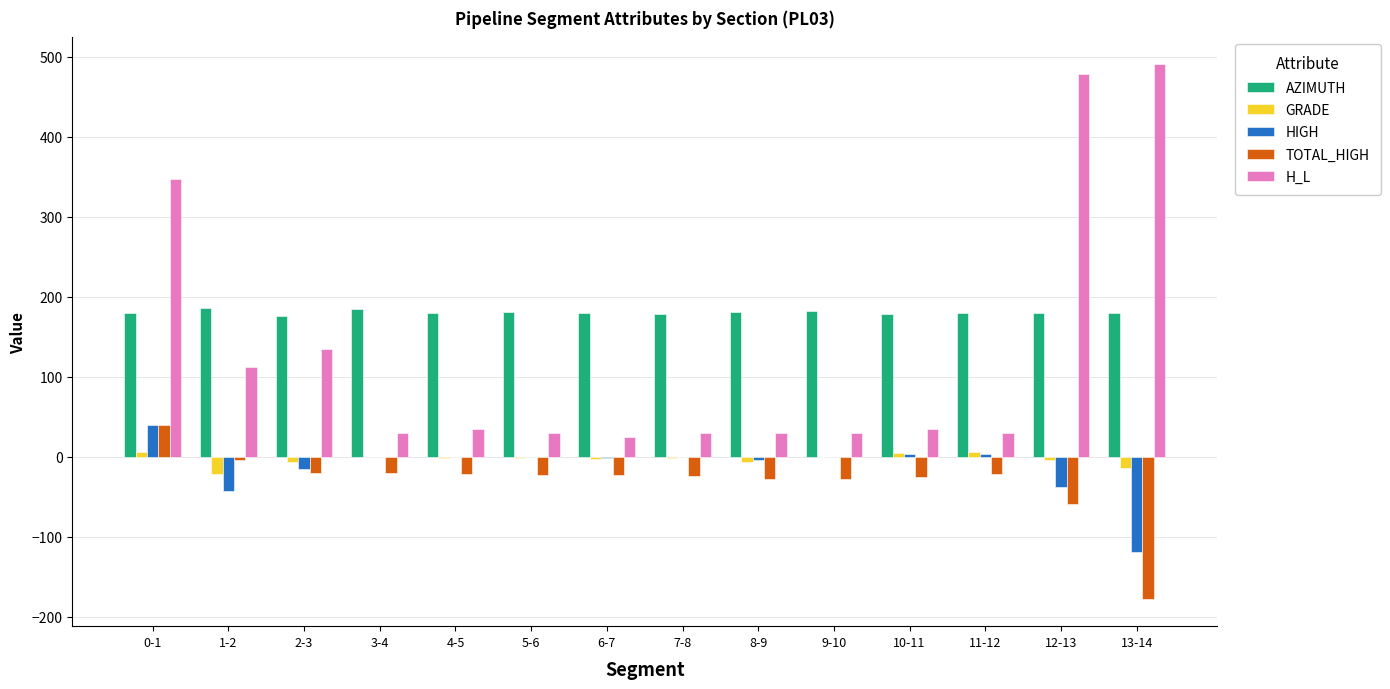

The value of HIGH at 1-2 is -43.3. True or false?

True